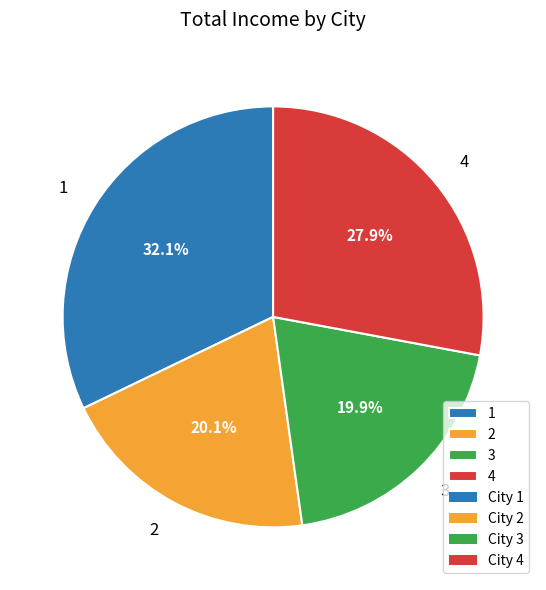

How many slices are in this pie chart?

4